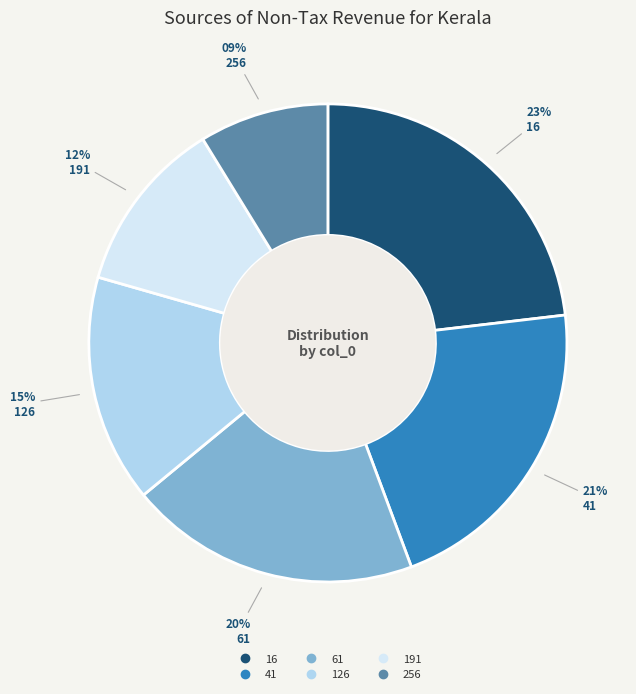

What is the smallest slice in the pie chart?

256